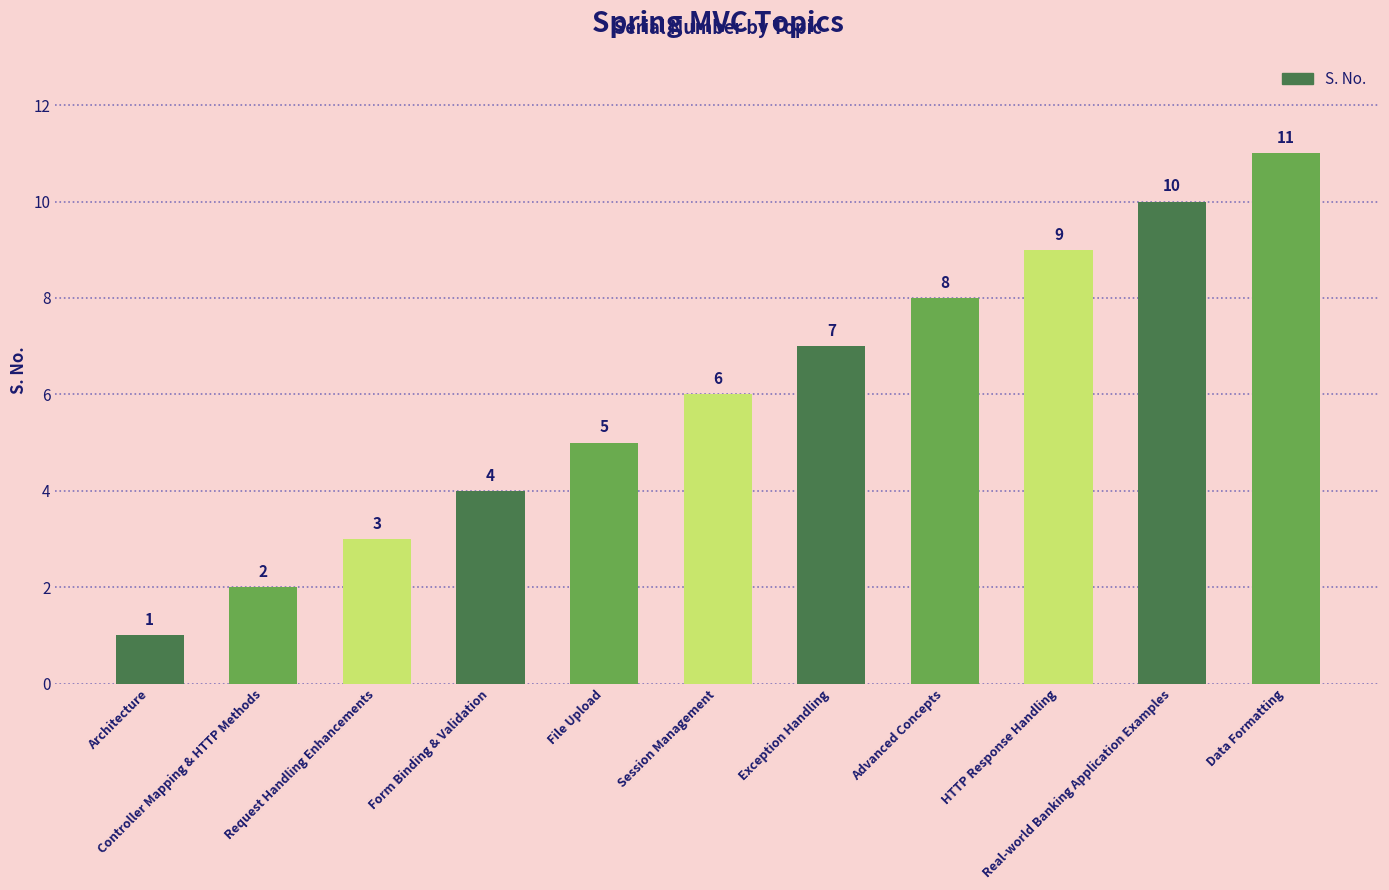

How many values are below 6?

5